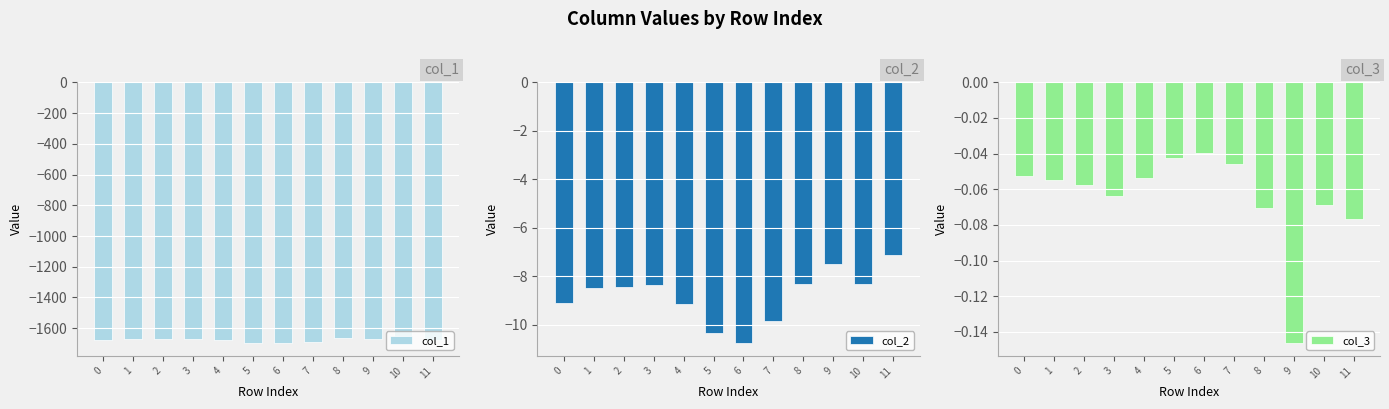

At 1, list the series in order from smallest to largest.

col_1, col_2, col_3